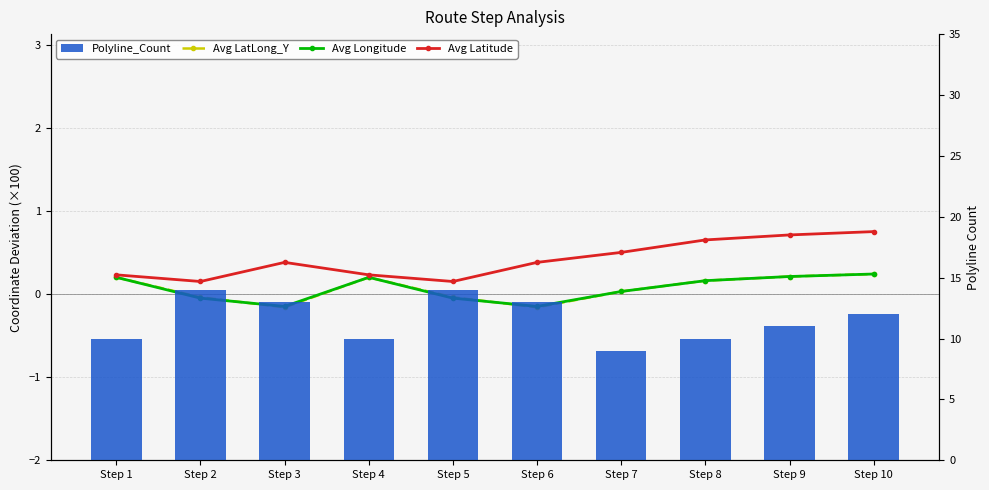

What is the value of the Avg Latitude bar at the 9th from the left?

0.7